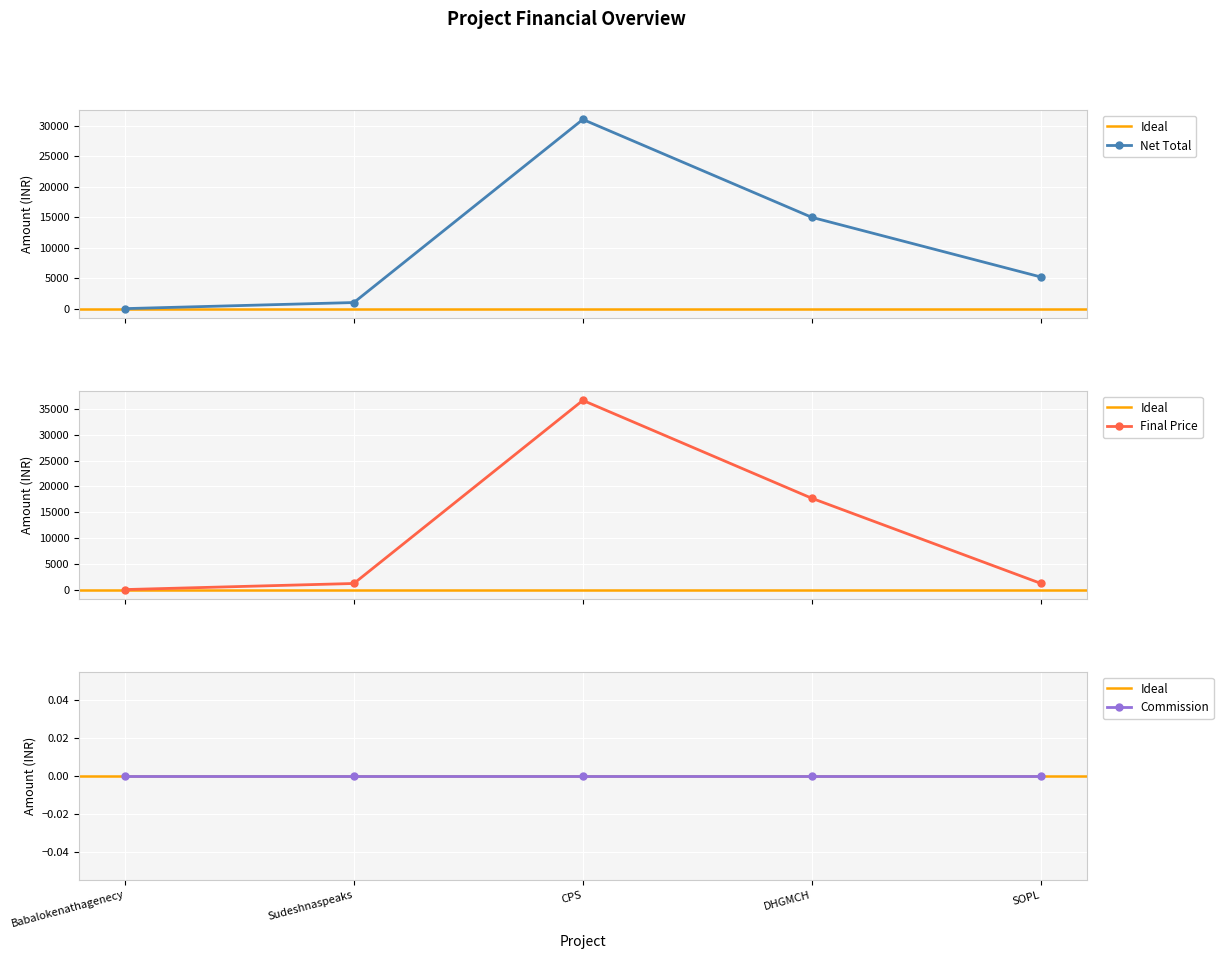

What is the total value across all series at CPS?

67754.4